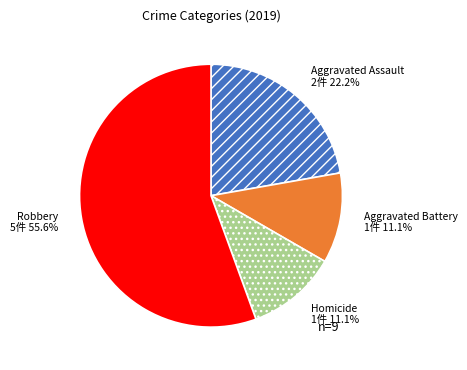

Which has a higher value, Robbery or Homicide?

Robbery